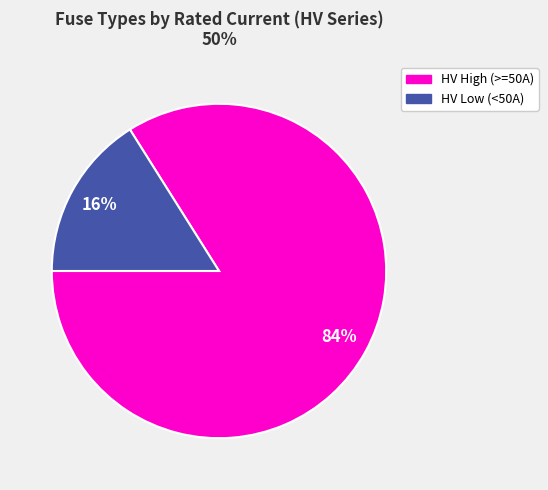

How many slices are in this pie chart?

2